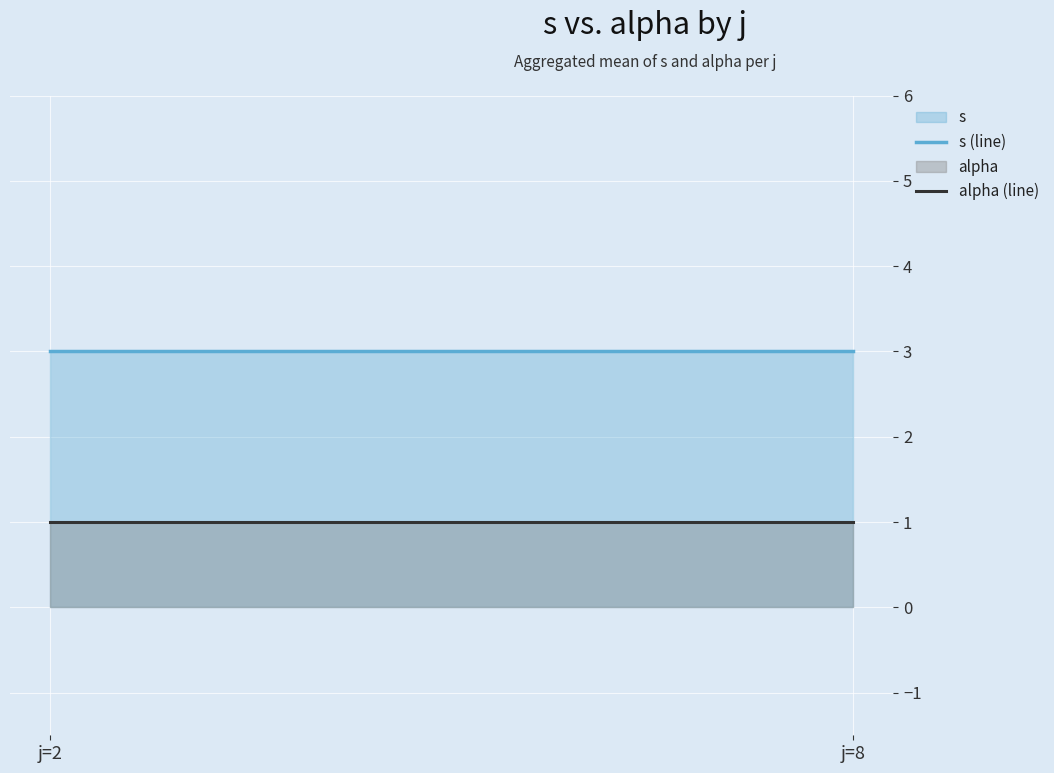

What is the value of the s (line) point at the 2nd from the left?

3